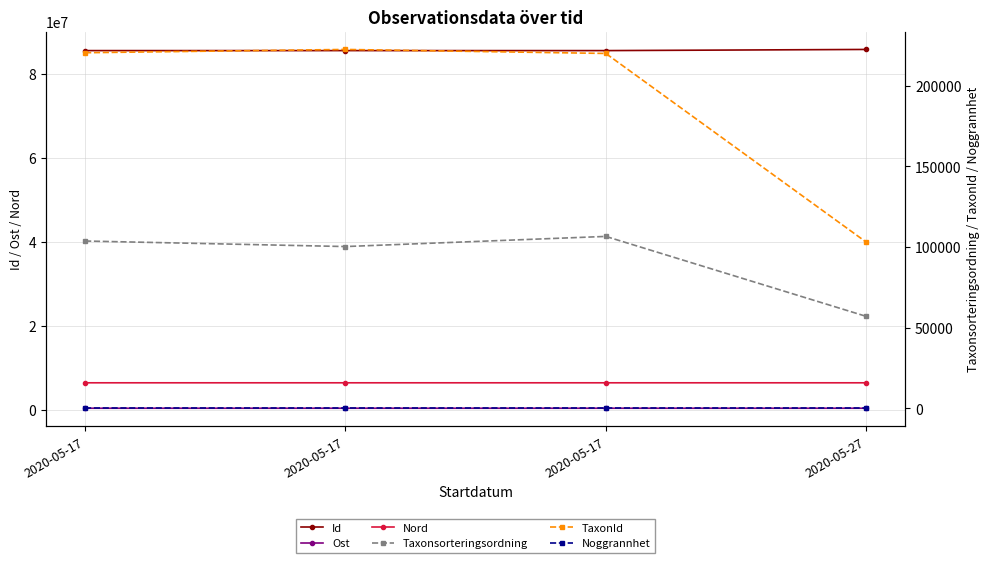

Is it true that Taxonsorteringsordning equals 103707 at 2020-05-17?

True